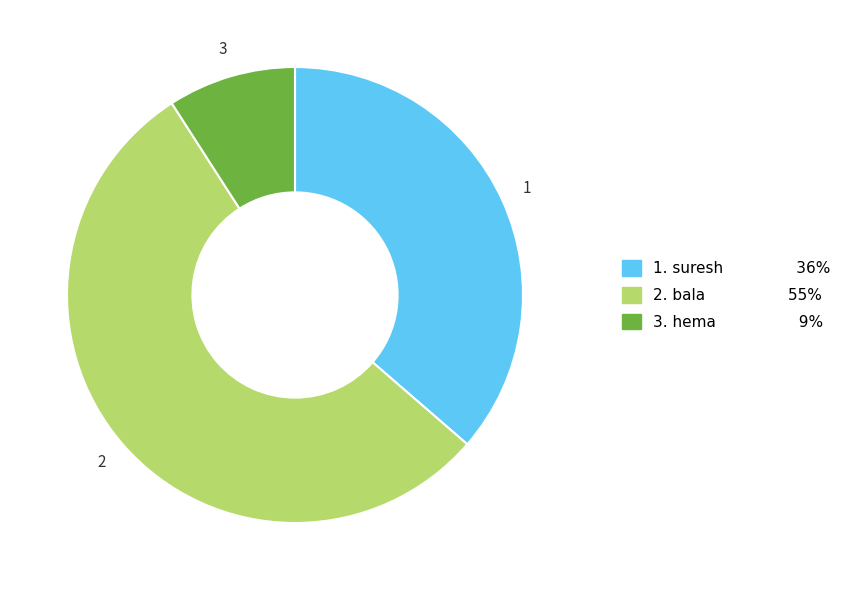

Is there a majority slice in this chart?

Yes